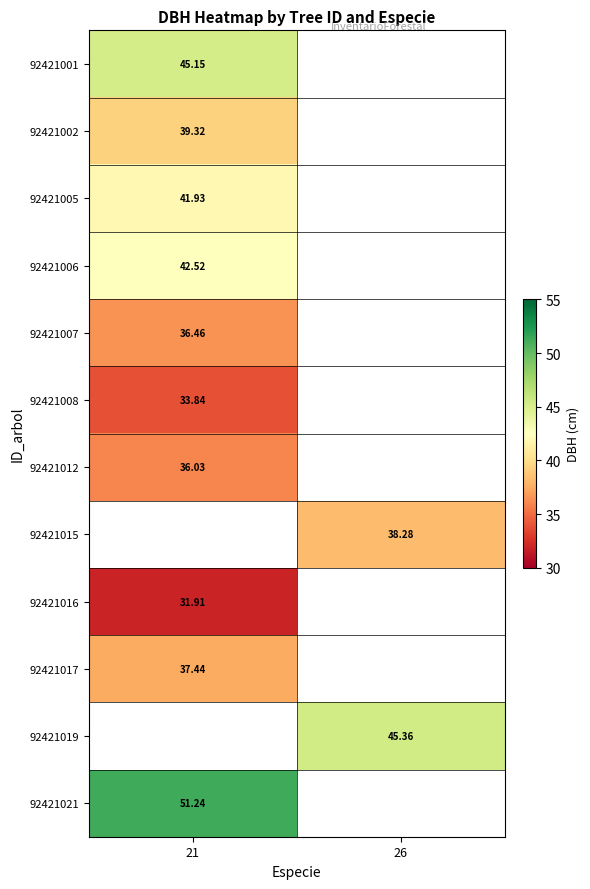

Is the value of 92421019 at 26 greater than the value of 92421015 at 26?

Yes